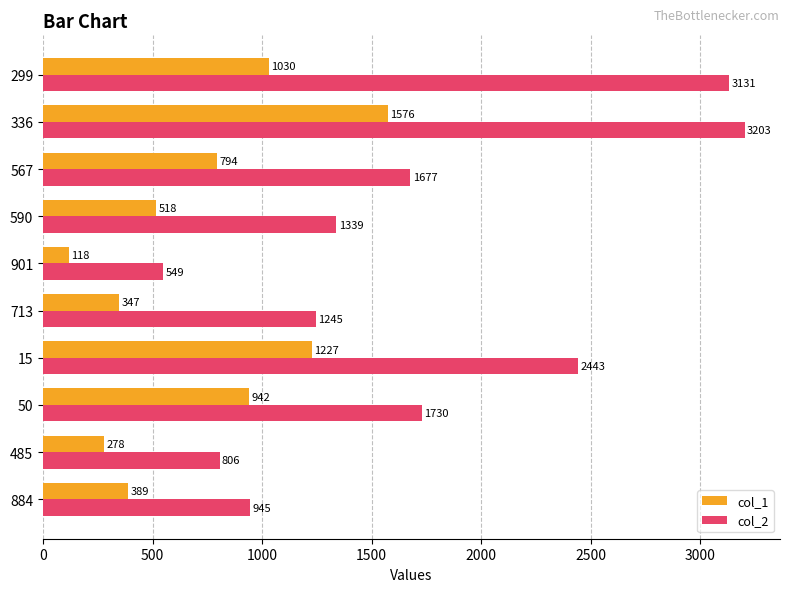

Is it true that col_1 equals 115 at 485?

False